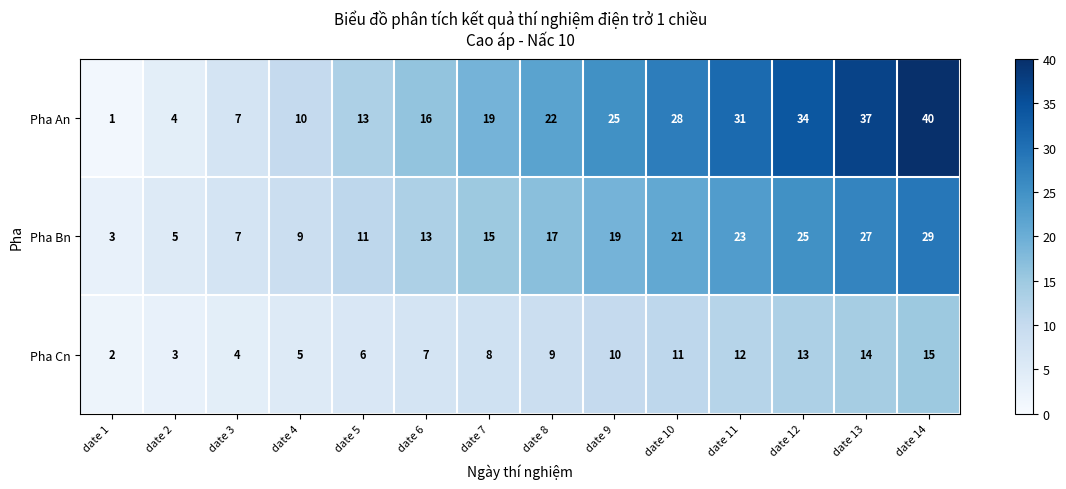

What is the sum of all Pha Bn values?

224